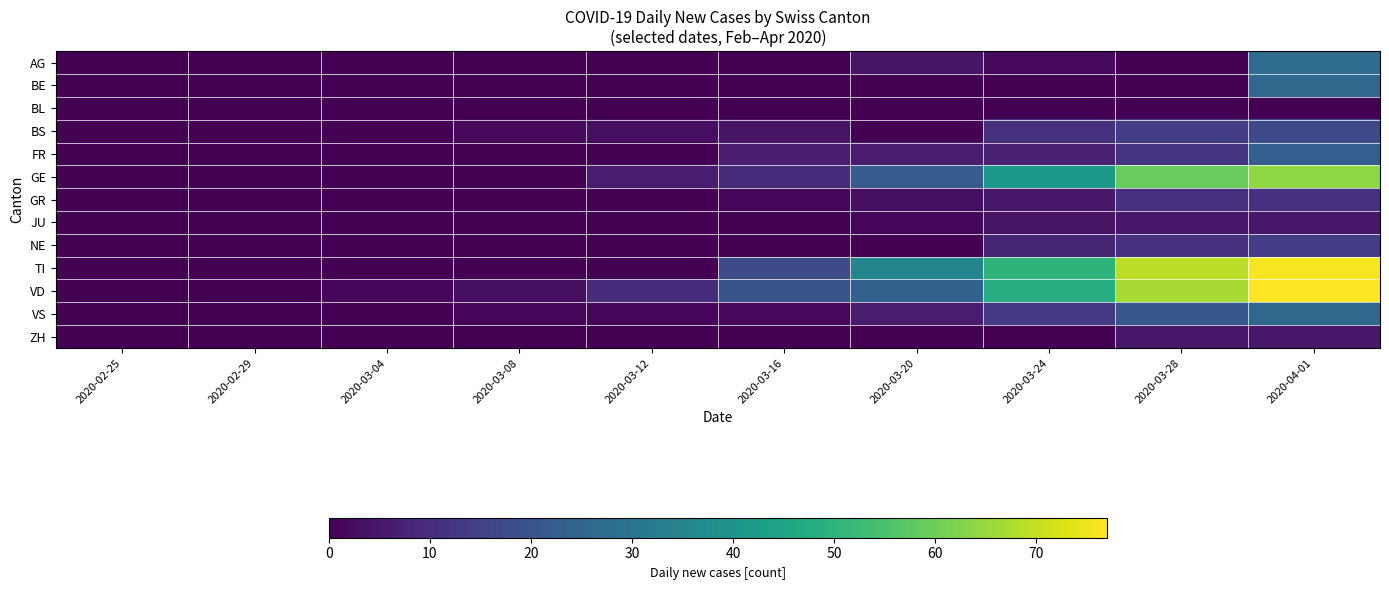

At which category is the sum across all series the highest?

2020-04-01